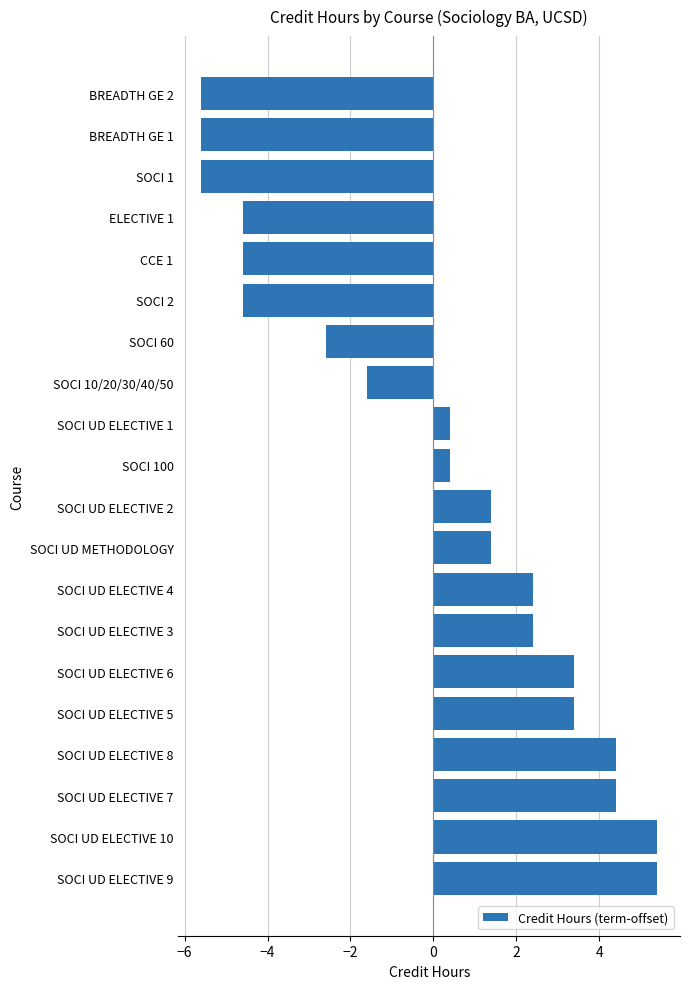

Does the chart contain any negative values?

Yes